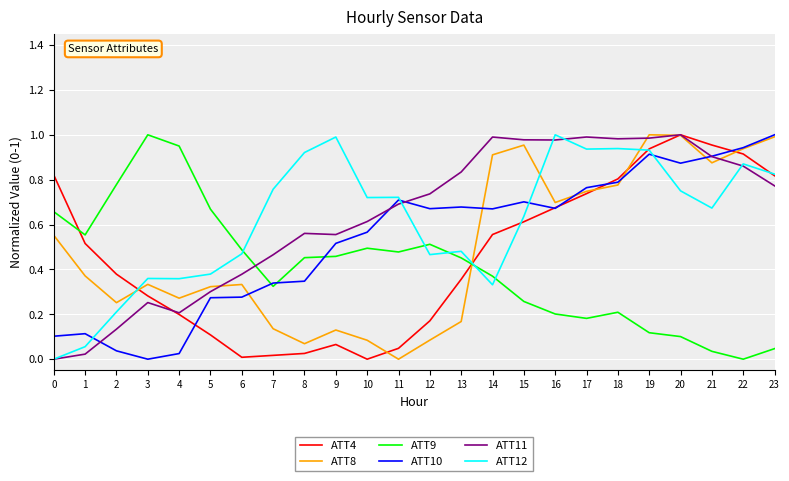

True or false: ATT9 and ATT11 cross at least once.

True